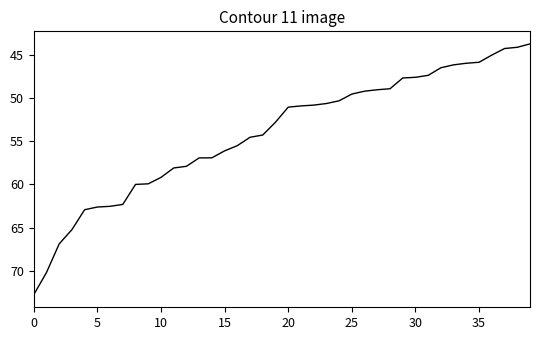

What is the smallest value displayed?

43.7